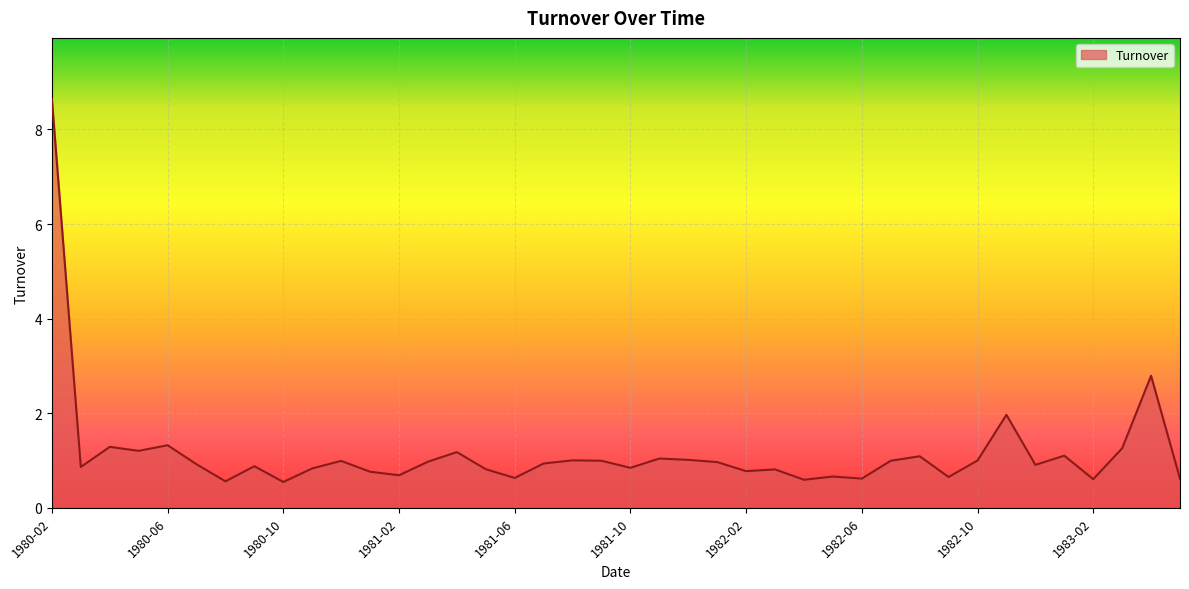

What is the difference between the maximum and minimum values?

8.1